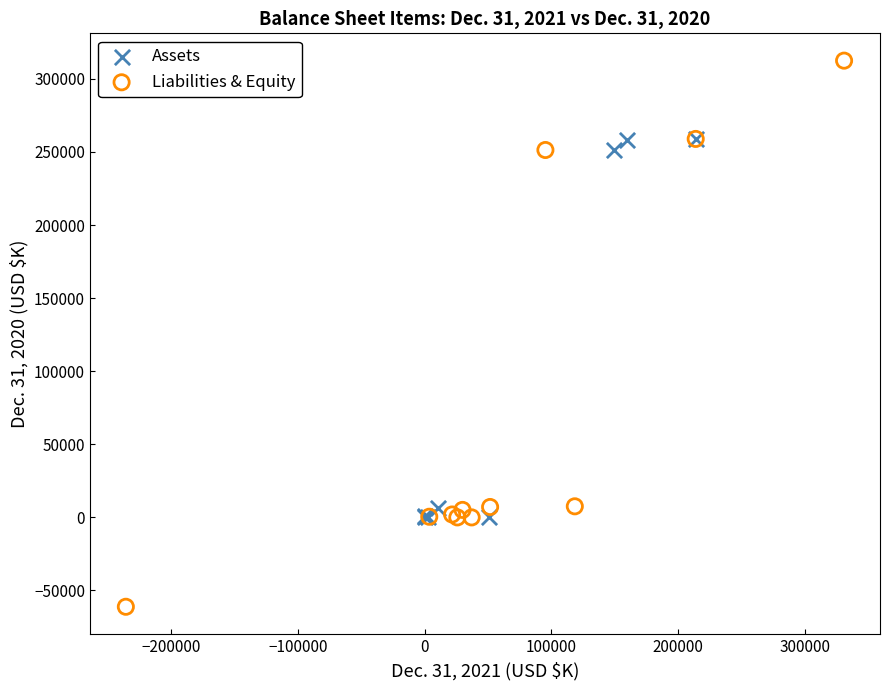

Which series contains the highest Y value?

Liabilities & Equity